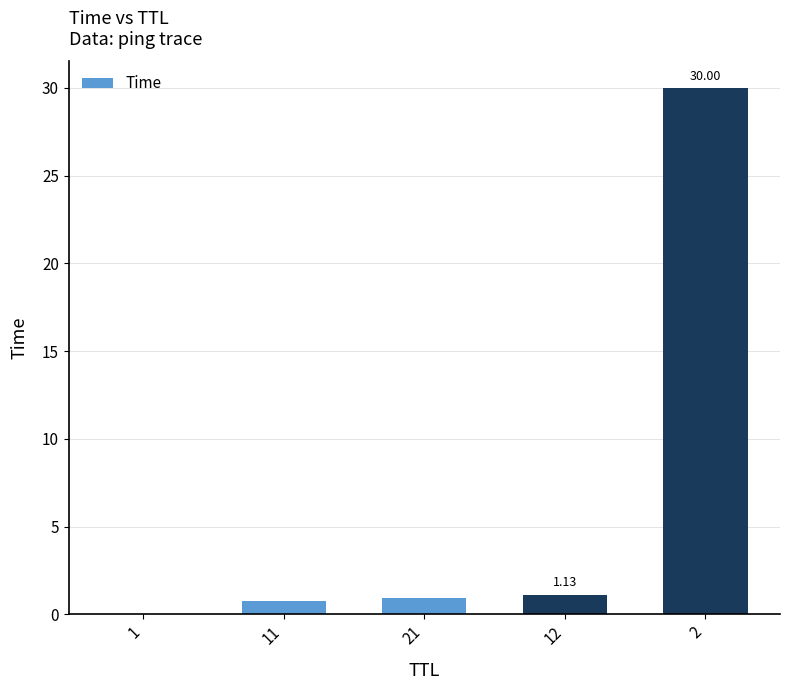

How many data points does each series have?

5